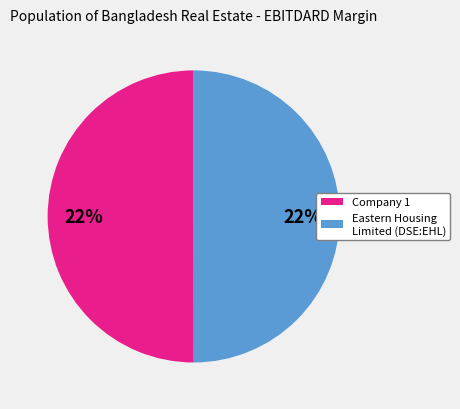

What percentage is NOT represented by Eastern Housing Limited (DSE:EHL)?

50.0%